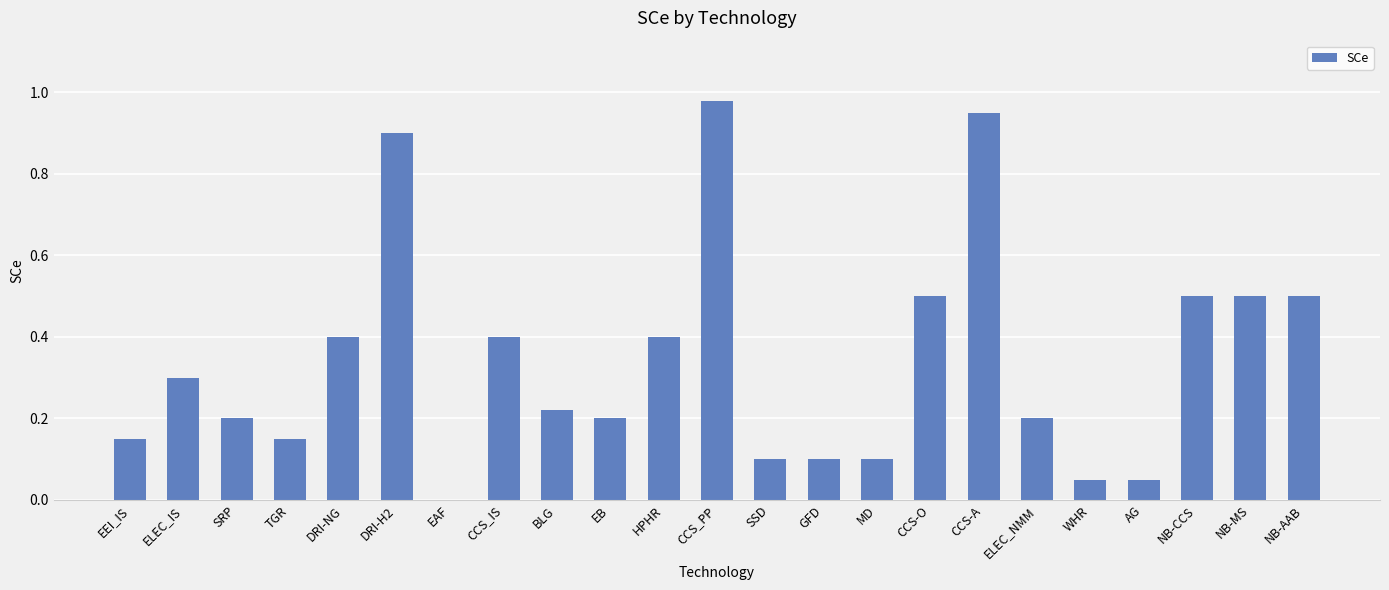

Is it true that the value at EB is 0.2?

True